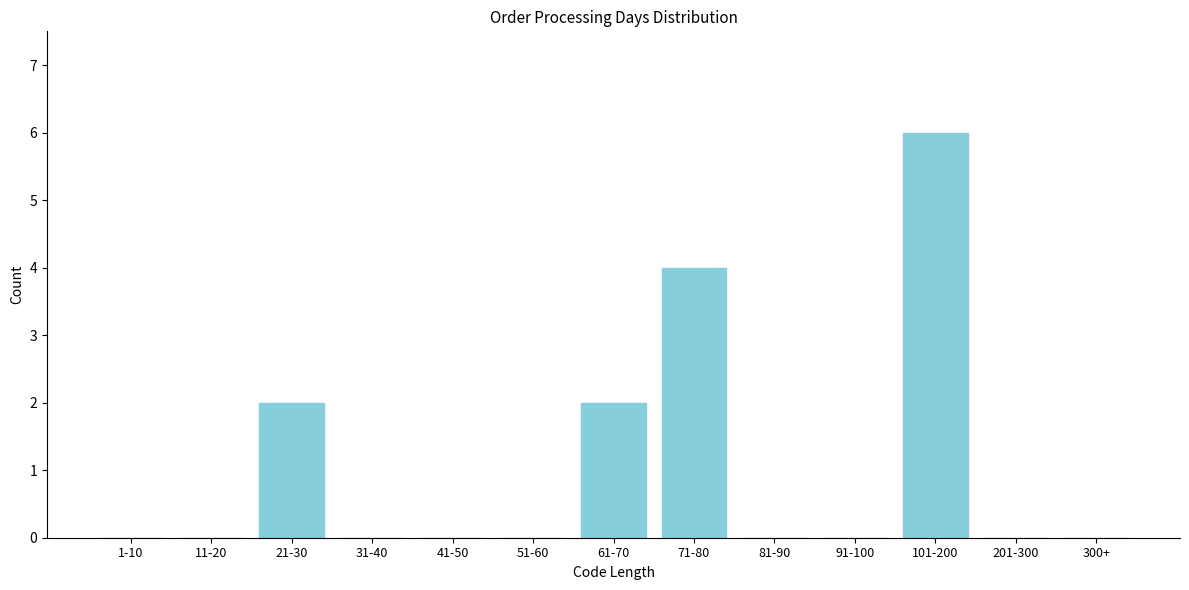

Reading left to right, list all the values displayed in this chart.

1-10=0	11-20=0	21-30=2	31-40=0	41-50=0	51-60=0	61-70=2	71-80=4	81-90=0	91-100=0	101-200=6	201-300=0	300+=0